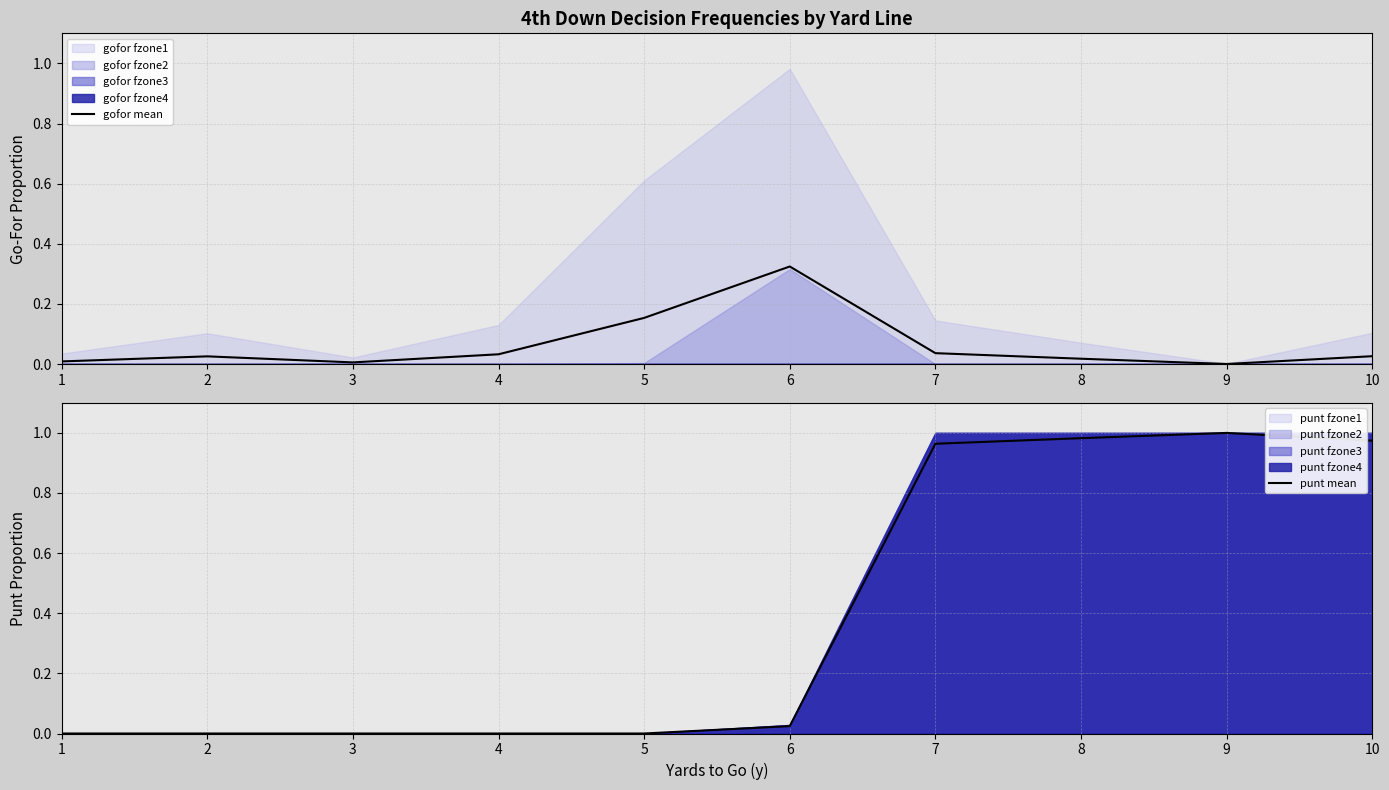

Which series has the largest range (max minus min)?

punt mean